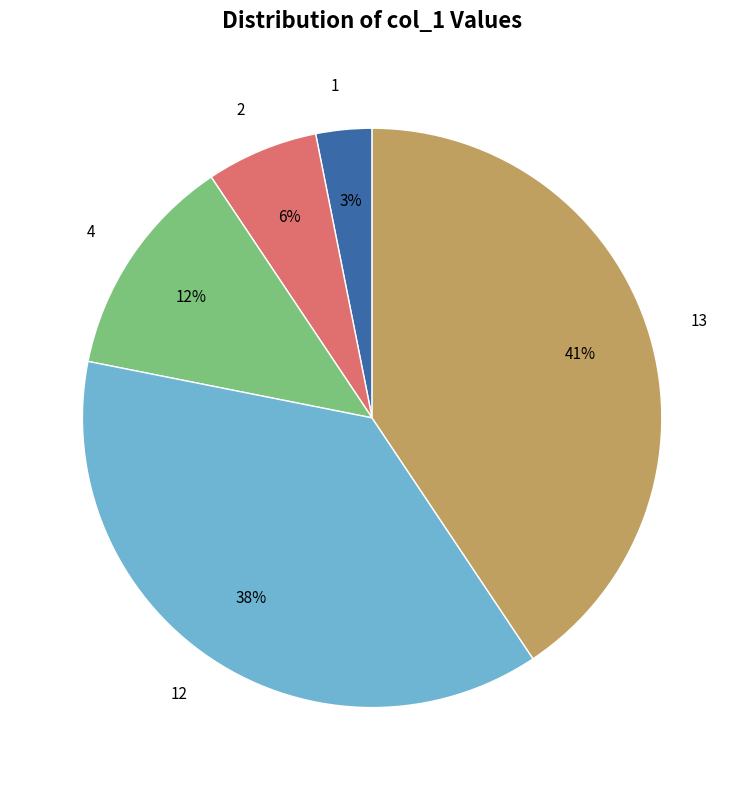

How many slices are in this pie chart?

5